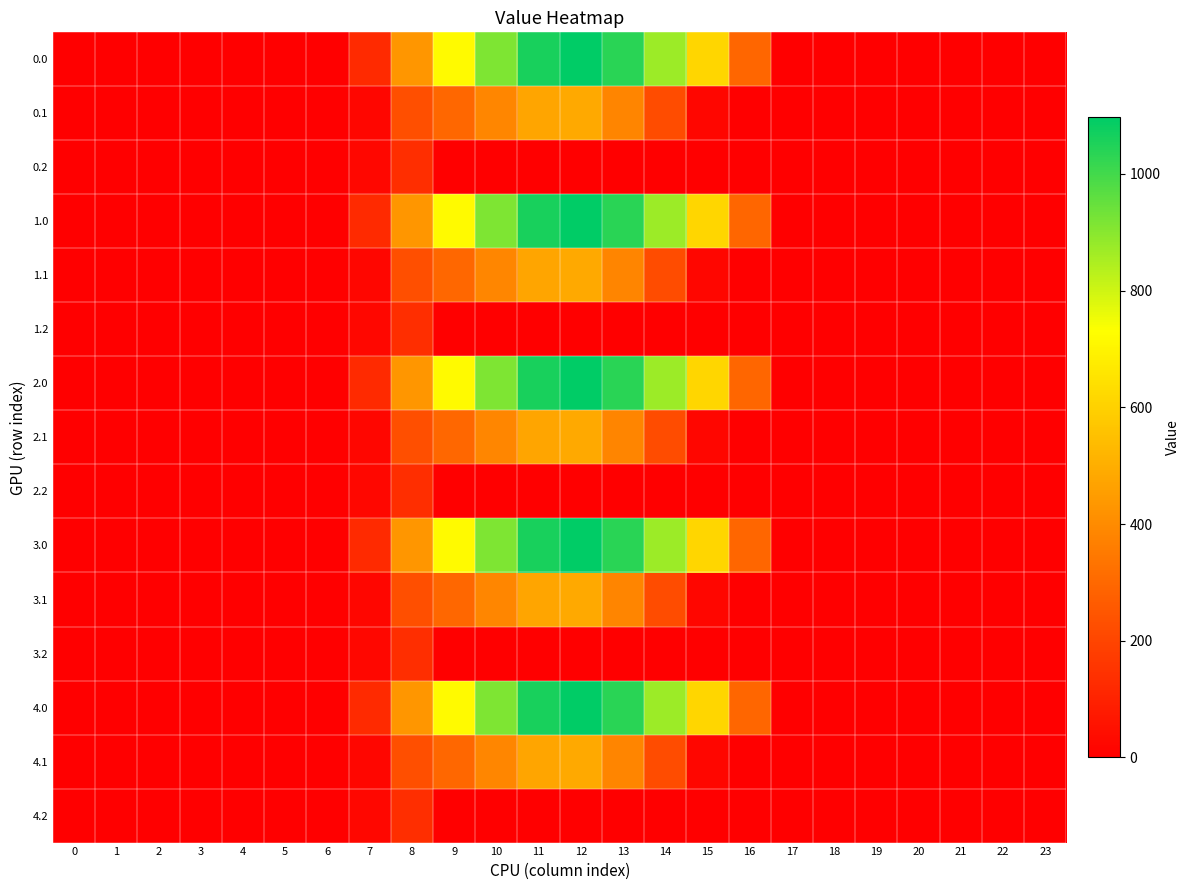

At which category is the sum across all series the highest?

12